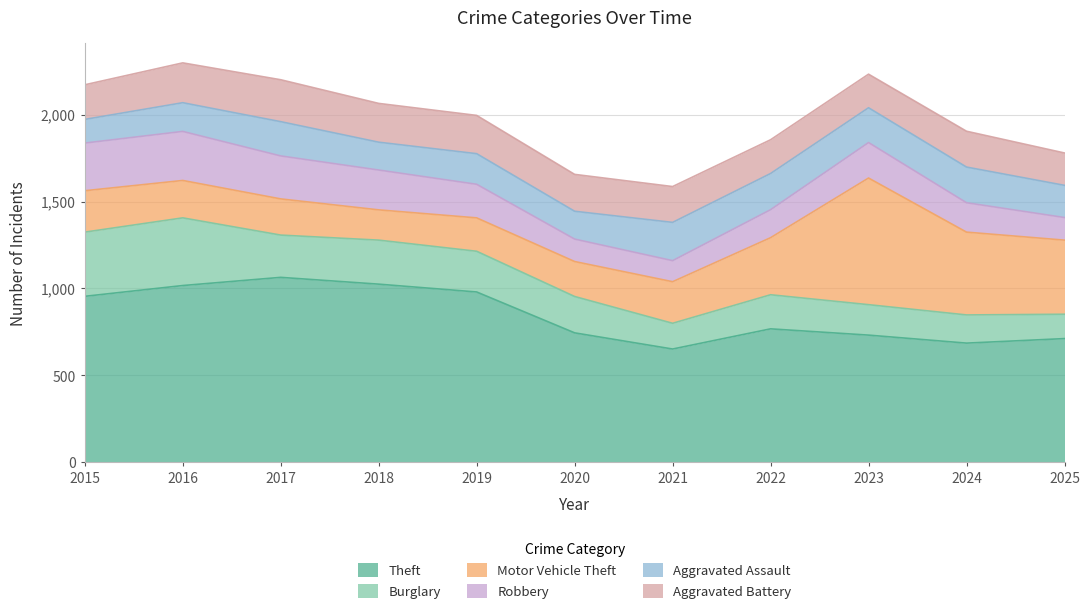

What is the value of the Burglary point at the 3rd from the left?

243